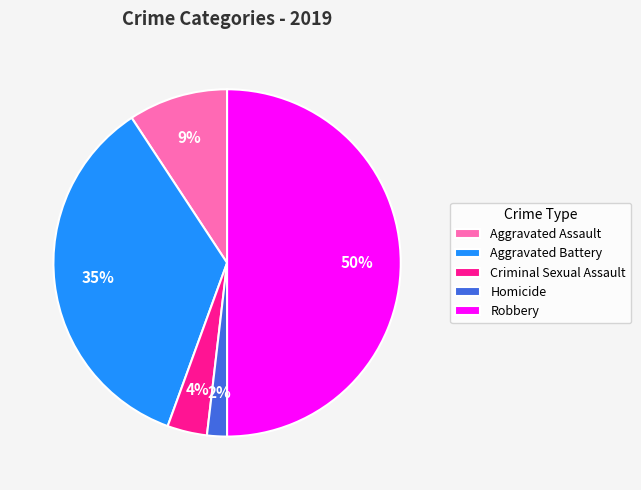

Does Aggravated Battery account for over 50% of the chart?

No